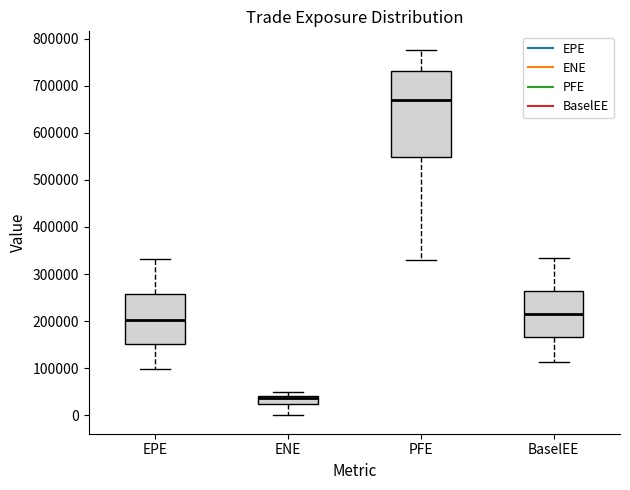

Reading left to right, read every box against the y-axis: the position of its median line, the range the box covers, and the ends of its whiskers. The values are not printed on the chart, so give them approximately, as read against the axis.

EPE: median 200000, box 150000 to 260000, whiskers 100000 to 330000
ENE: median 40000 (just below the box's upper edge), box 20000 to 40000, whiskers 0 to 50000
PFE: median 670000, box 550000 to 730000, whiskers 330000 to 780000
BaselEE: median 220000, box 170000 to 260000, whiskers 110000 to 330000